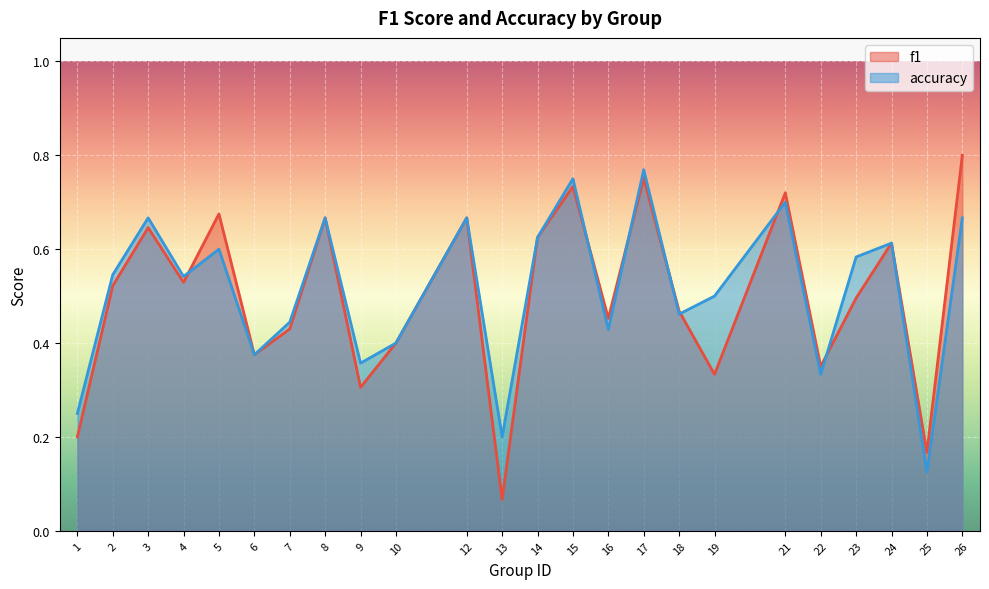

Reading right to left, what are all the values shown in this chart?

f1: 0.8	0.2	0.6	0.5	0.4	0.7	0.3	0.5	0.8	0.5	0.7	0.6	0.1	0.7	0.4	0.3	0.7	0.4	0.4	0.7	0.5	0.6	0.5	0.2
accuracy: 0.7	0.1	0.6	0.6	0.3	0.7	0.5	0.5	0.8	0.4	0.8	0.6	0.2	0.7	0.4	0.4	0.7	0.4	0.4	0.6	0.5	0.7	0.5	0.2